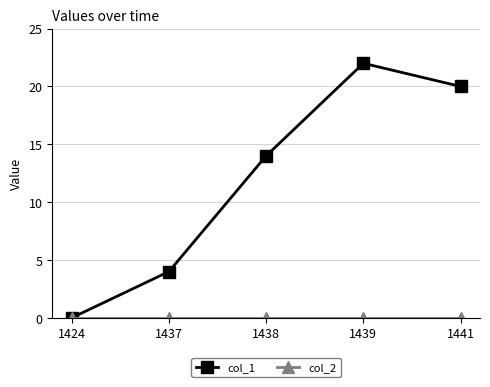

Rank the categories by col_1 value from lowest to highest.

1424, 1437, 1438, 1441, 1439